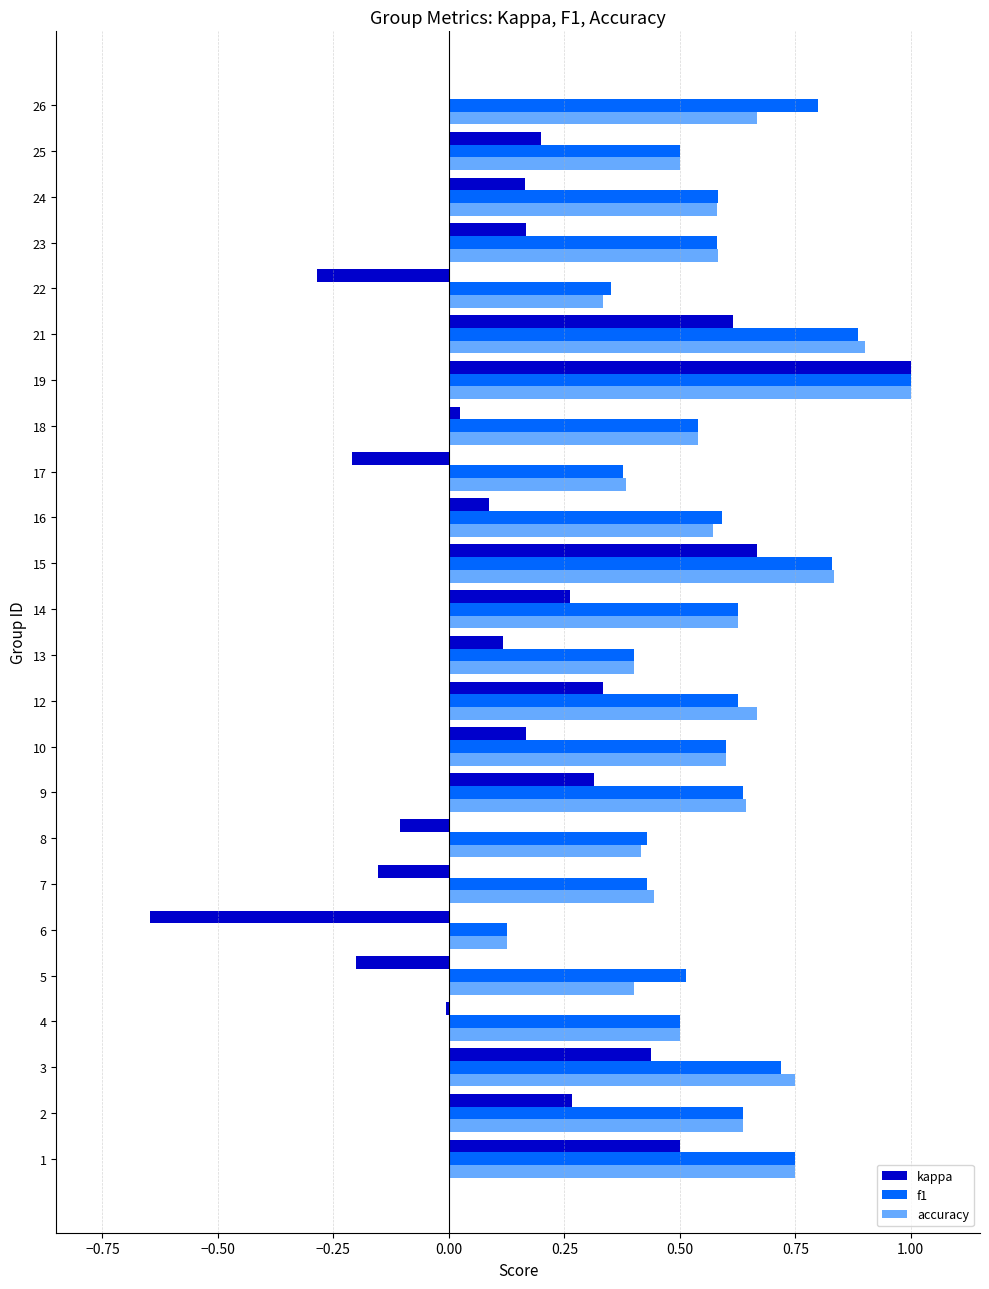

What is the maximum value for f1?

1.0